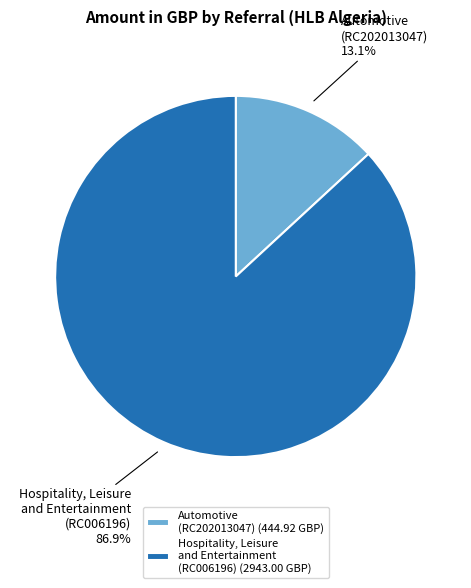

How many segments does this pie chart have?

2